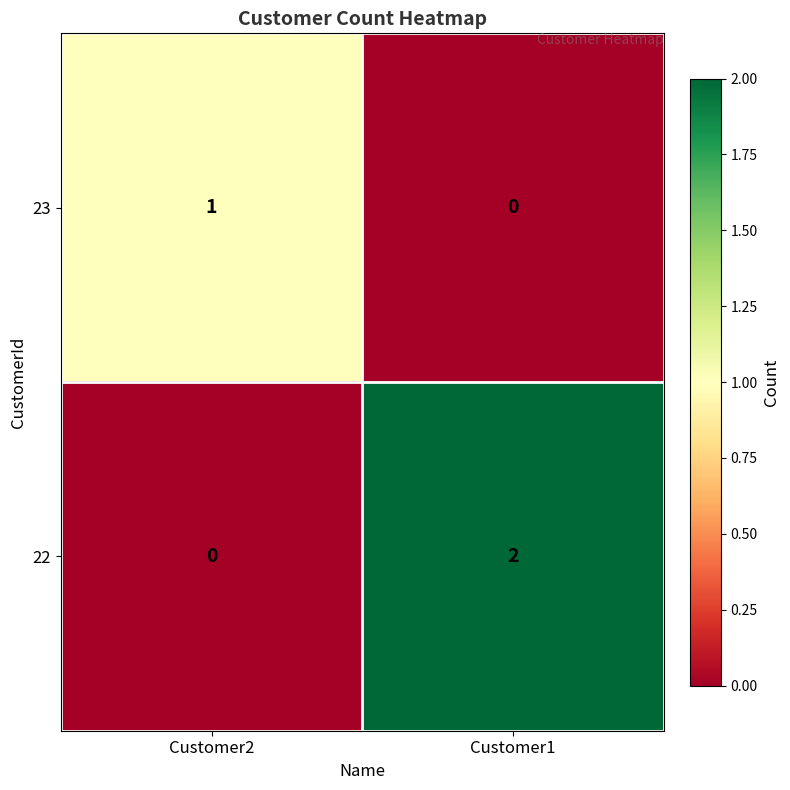

Which series has the widest spread of values?

22